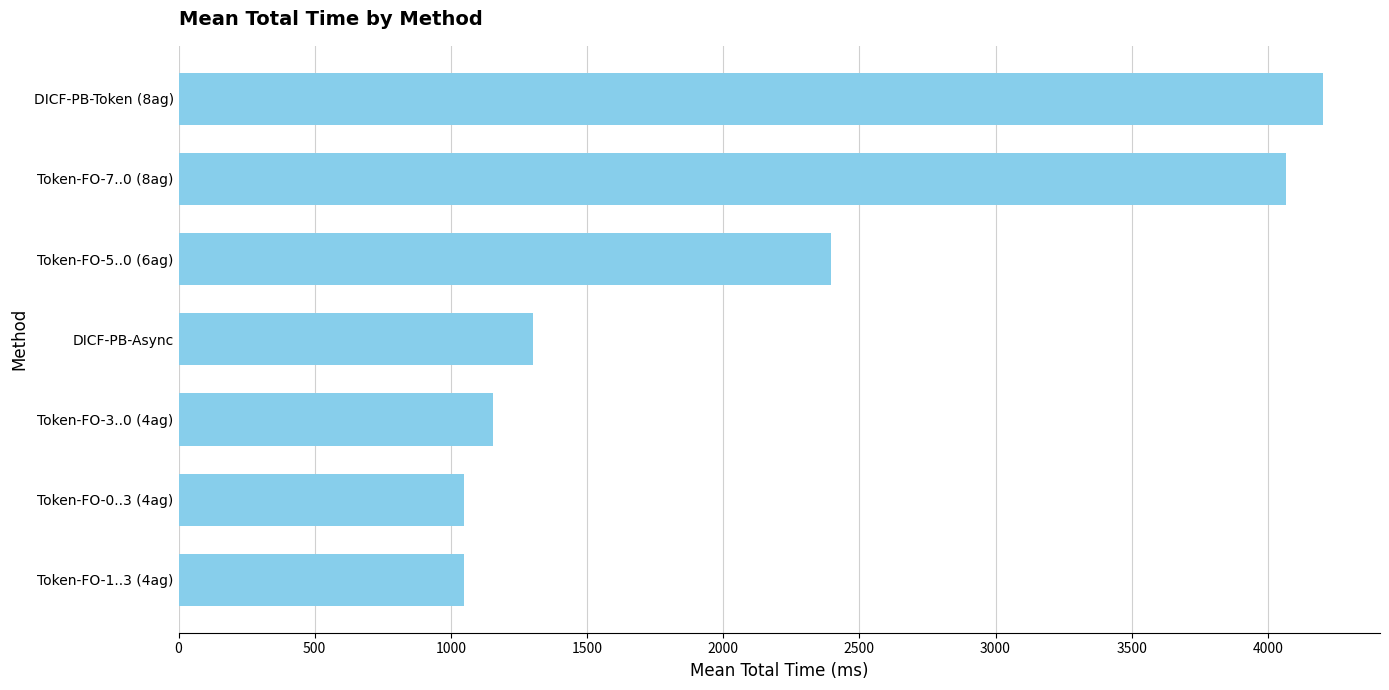

Are the bars horizontal?

Yes